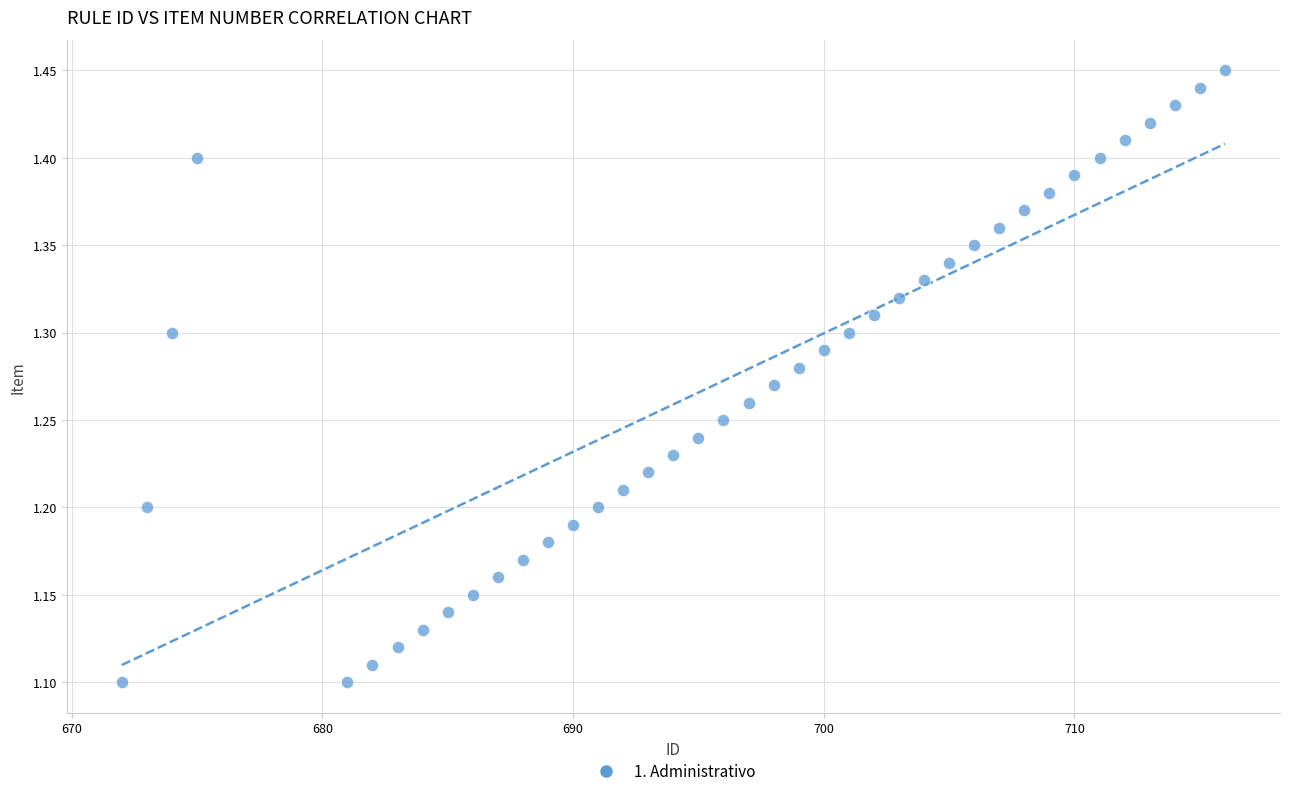

What is the range of X values (max minus min)?

44.0